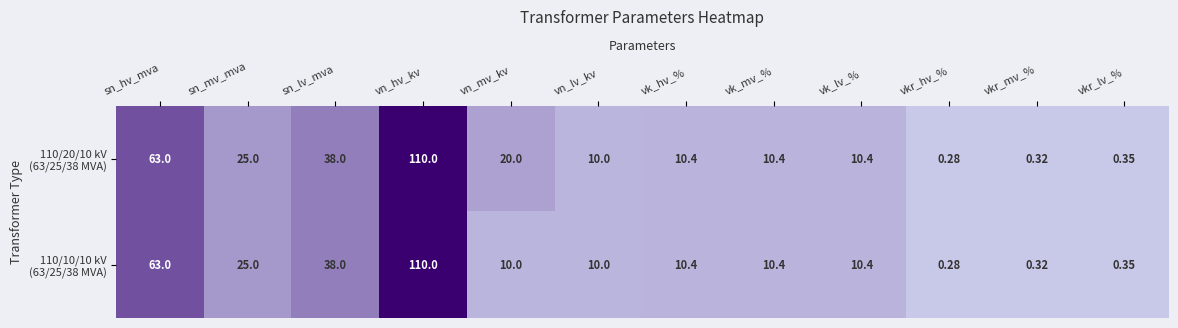

At which category is the sum across all series the highest?

vn_hv_kv